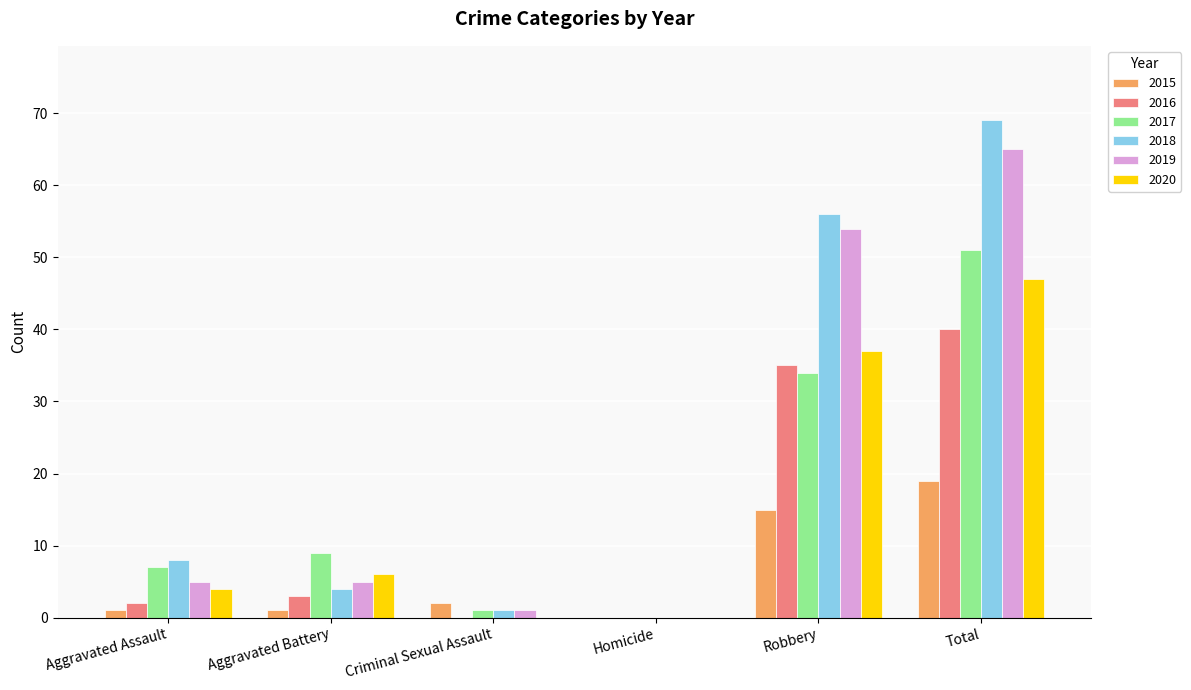

Reading left to right, list all the values displayed in this chart.

2015: Aggravated Assault=1	Aggravated Battery=1	Criminal Sexual Assault=2	Homicide=0	Robbery=15	Total=19
2016: Aggravated Assault=2	Aggravated Battery=3	Criminal Sexual Assault=0	Homicide=0	Robbery=35	Total=40
2017: Aggravated Assault=7	Aggravated Battery=9	Criminal Sexual Assault=1	Homicide=0	Robbery=34	Total=51
2018: Aggravated Assault=8	Aggravated Battery=4	Criminal Sexual Assault=1	Homicide=0	Robbery=56	Total=69
2019: Aggravated Assault=5	Aggravated Battery=5	Criminal Sexual Assault=1	Homicide=0	Robbery=54	Total=65
2020: Aggravated Assault=4	Aggravated Battery=6	Criminal Sexual Assault=0	Homicide=0	Robbery=37	Total=47